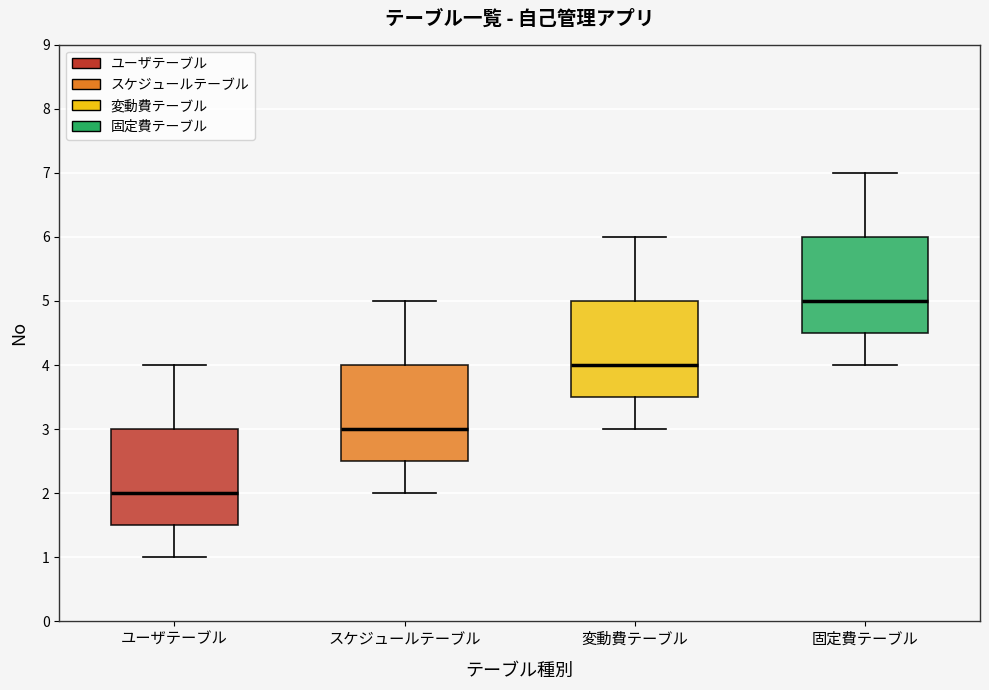

Which box's median line is the lowest?

ユーザテーブル